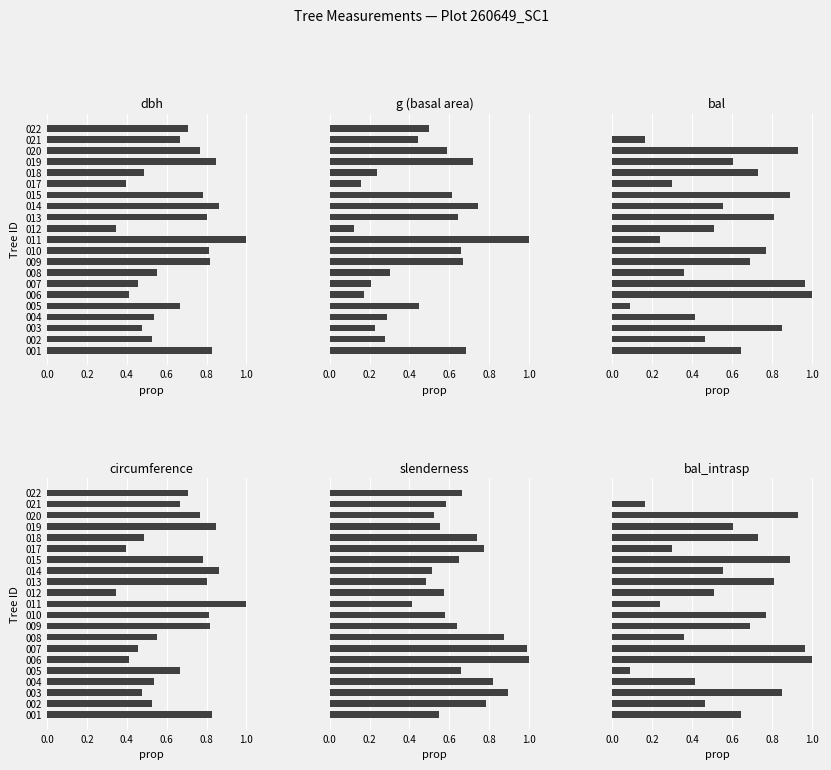

What is the average value of the g series?

0.5